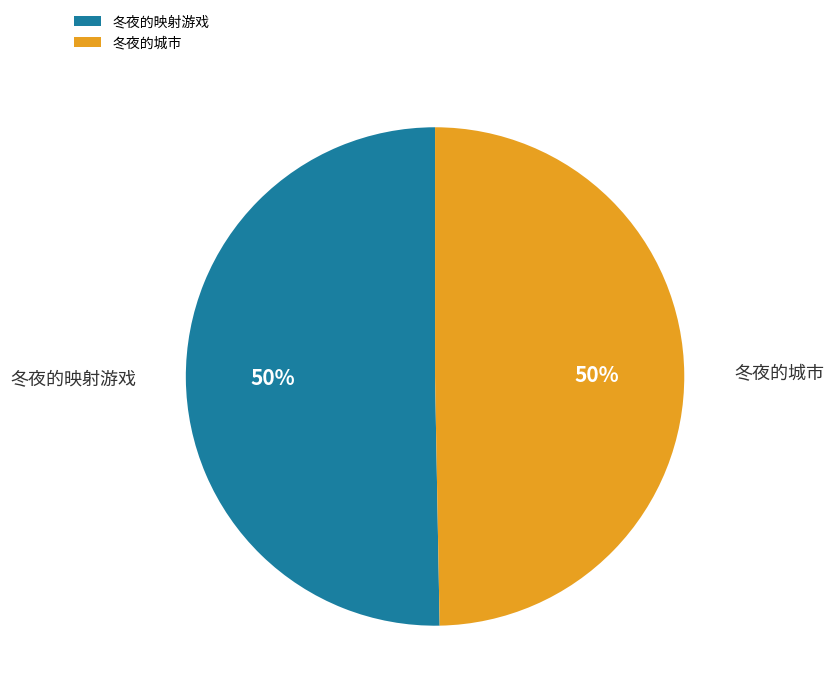

Approximately how many times larger is the value at 冬夜的城市 compared to 冬夜的映射游戏?

1.0